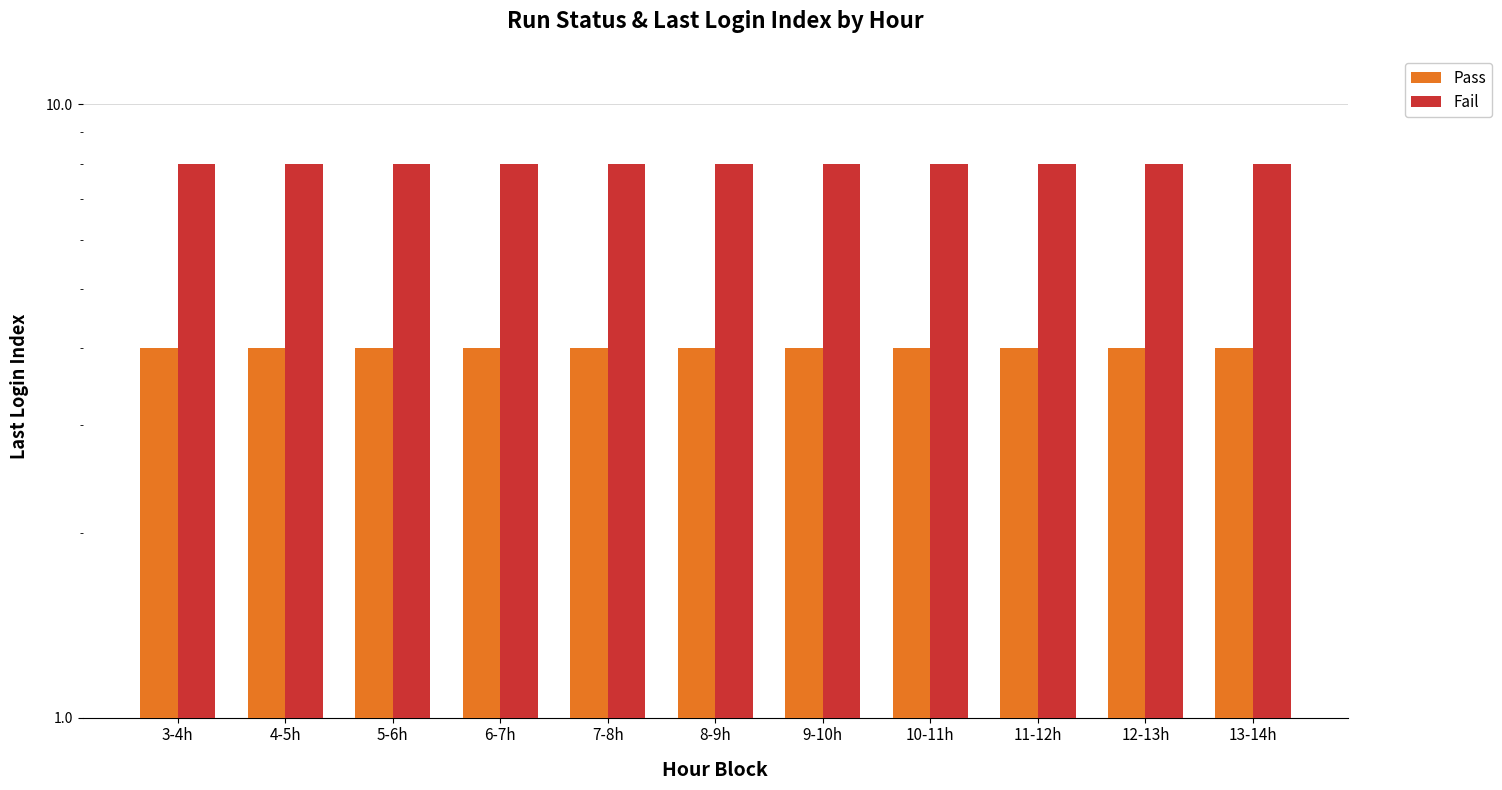

Which category has the highest value in the Fail series?

3-4h